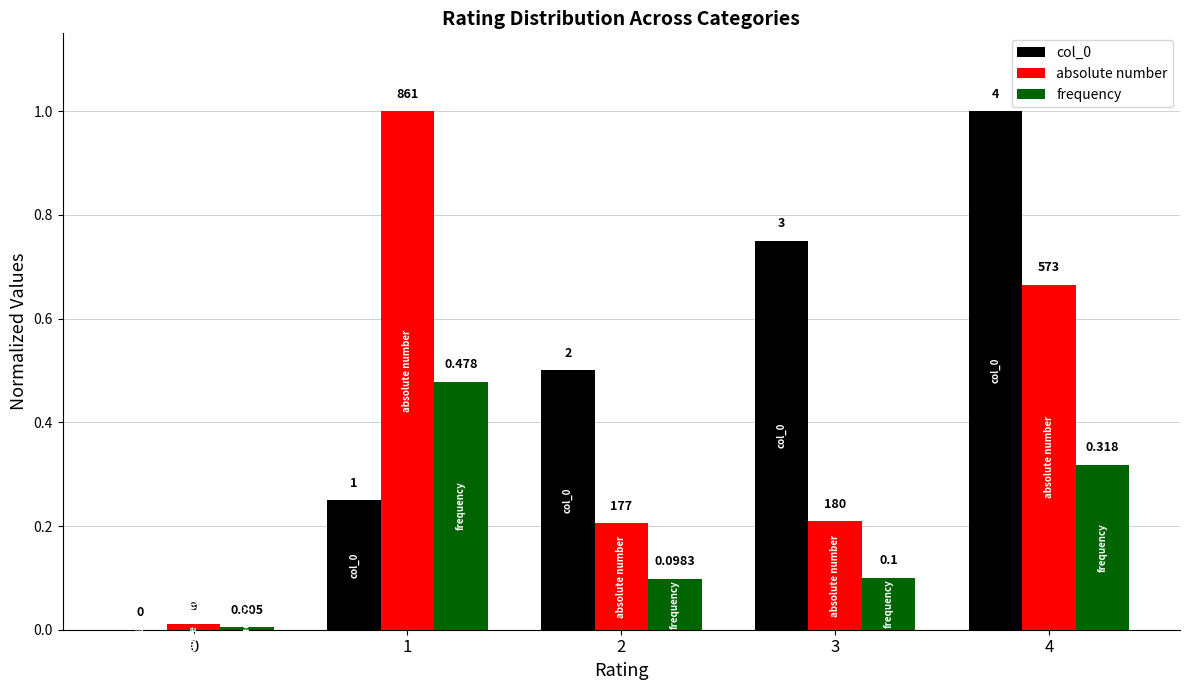

Rank the series by their maximum value, from highest to lowest.

col_0, absolute number, frequency